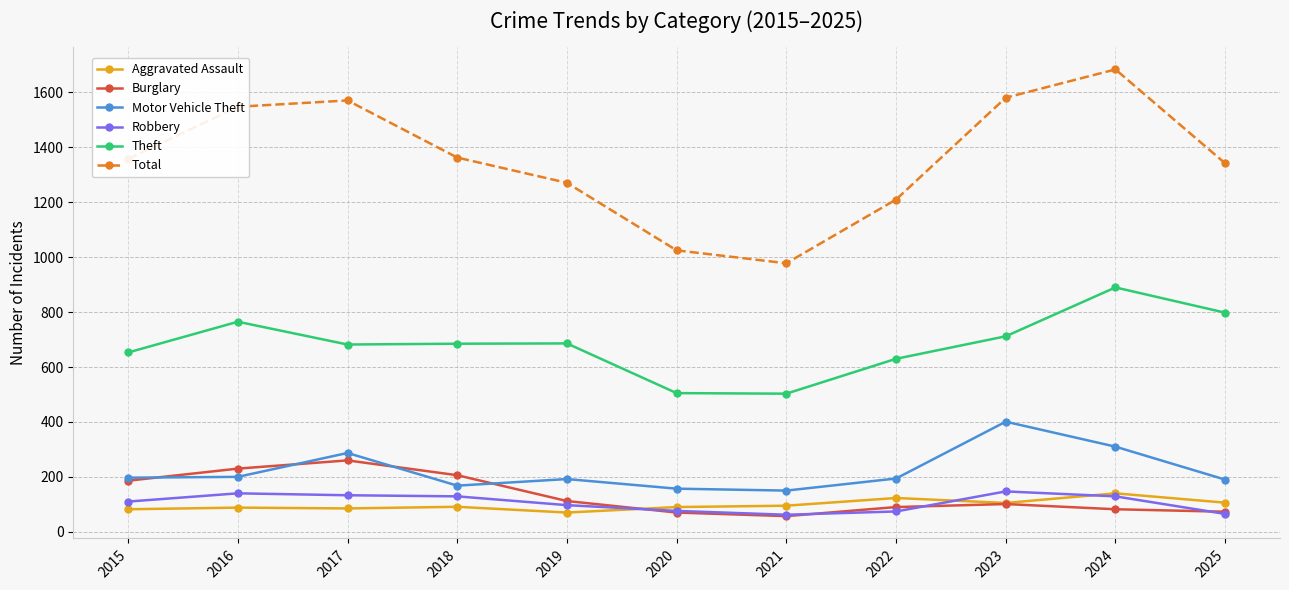

The Theft series shows 630 at 2022. True or false?

True